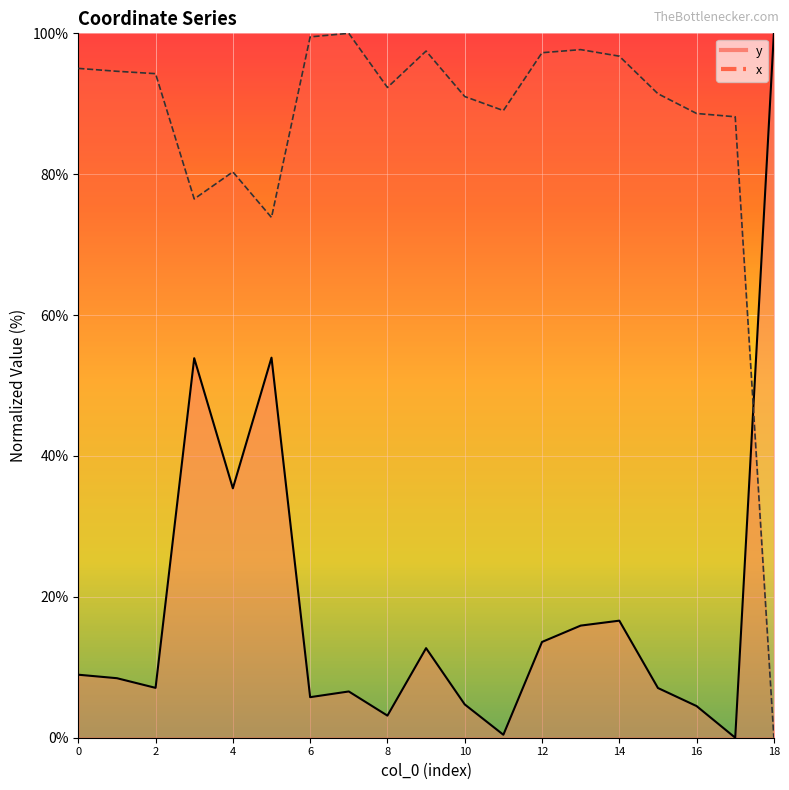

True or false: y and x intersect in this chart.

True